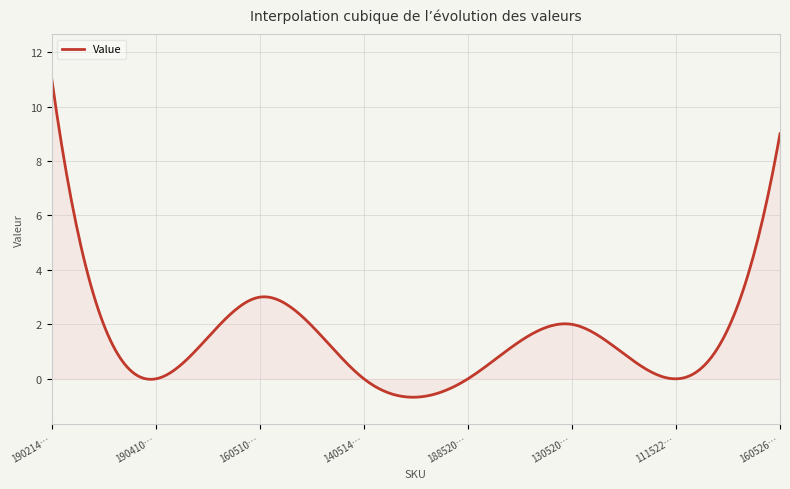

What is the smallest value displayed?

-0.7